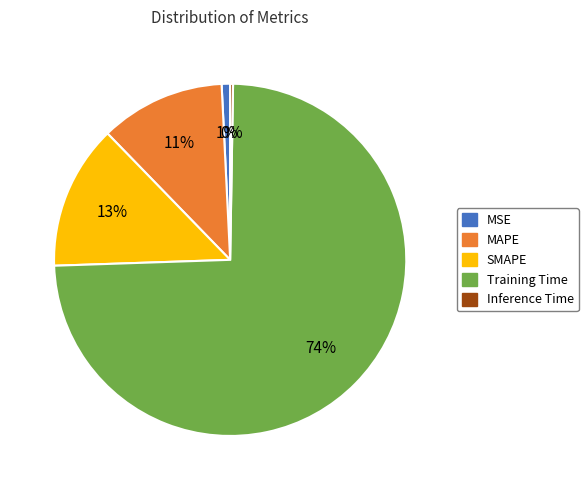

The Training Time slice represents 66% of the pie. True or false?

False